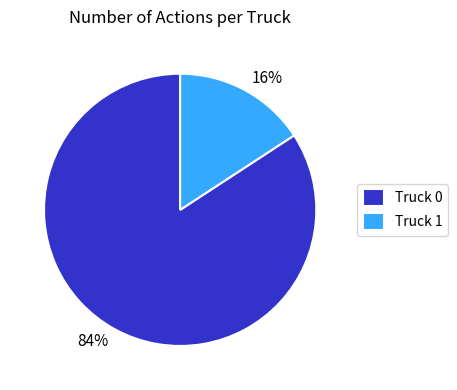

Is it true that Truck 1 is 16% of the pie?

True